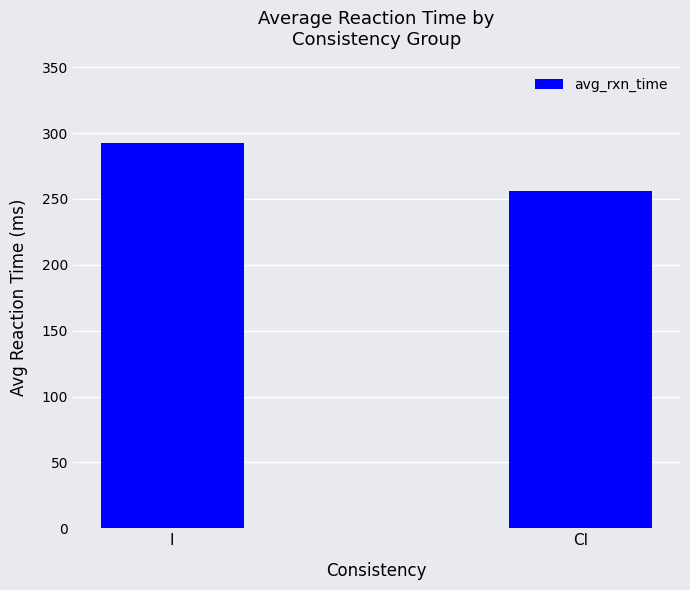

Which category has the lowest value across all series?

CI